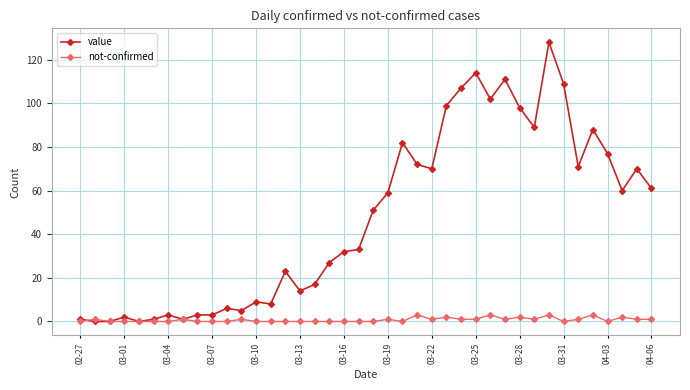

What is the value of the value point at the 20th from the left?

33